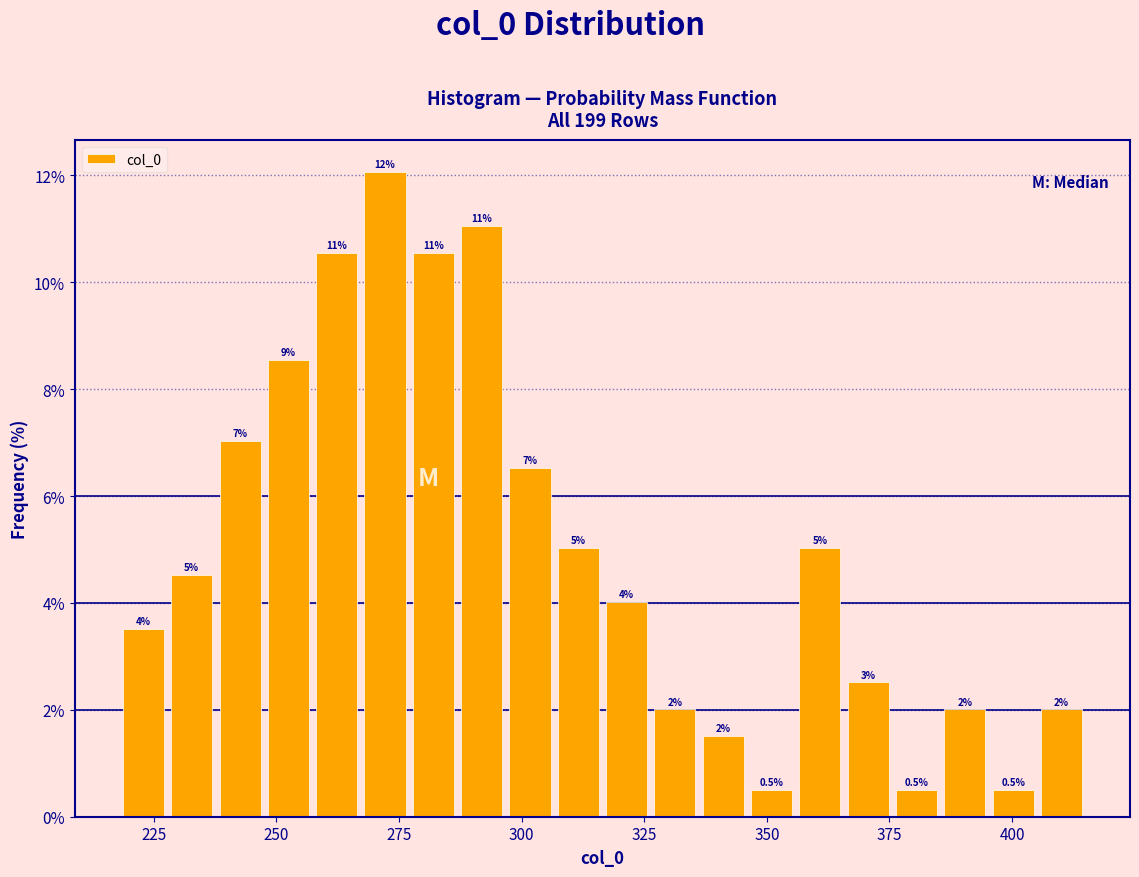

Around what value on the x-axis is the tallest bar? Give the approximate position of its centre, as read against the axis.

270